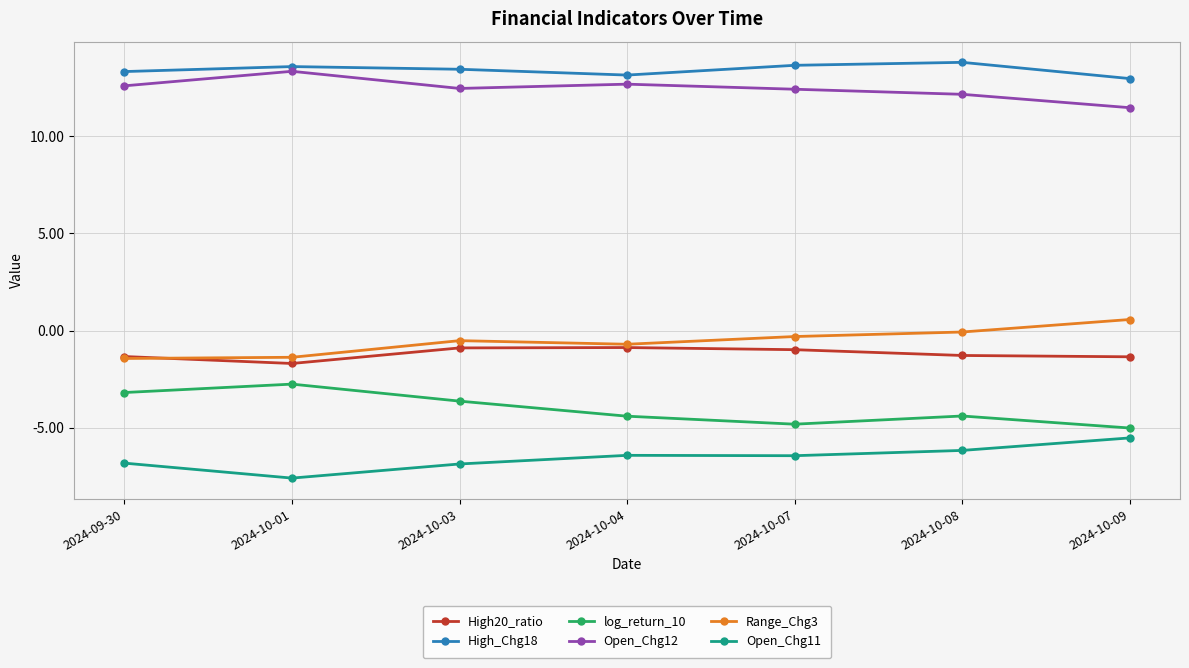

What is the approximate value of High20_ratio at 2024-10-04?

-0.9